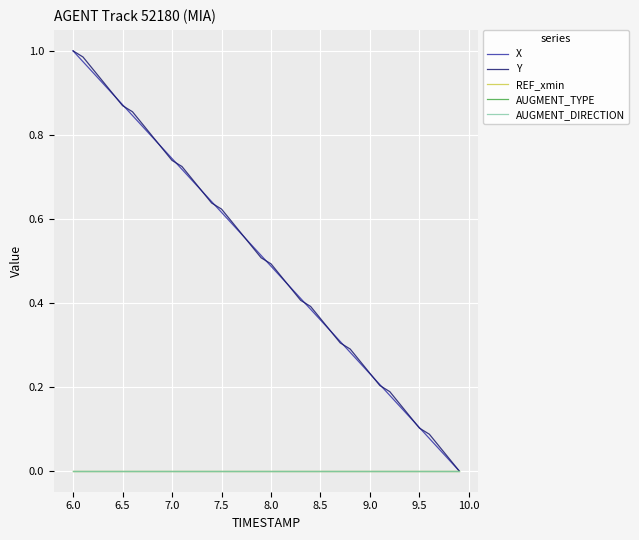

True or false: REF_xmin and AUGMENT_TYPE intersect in this chart.

False